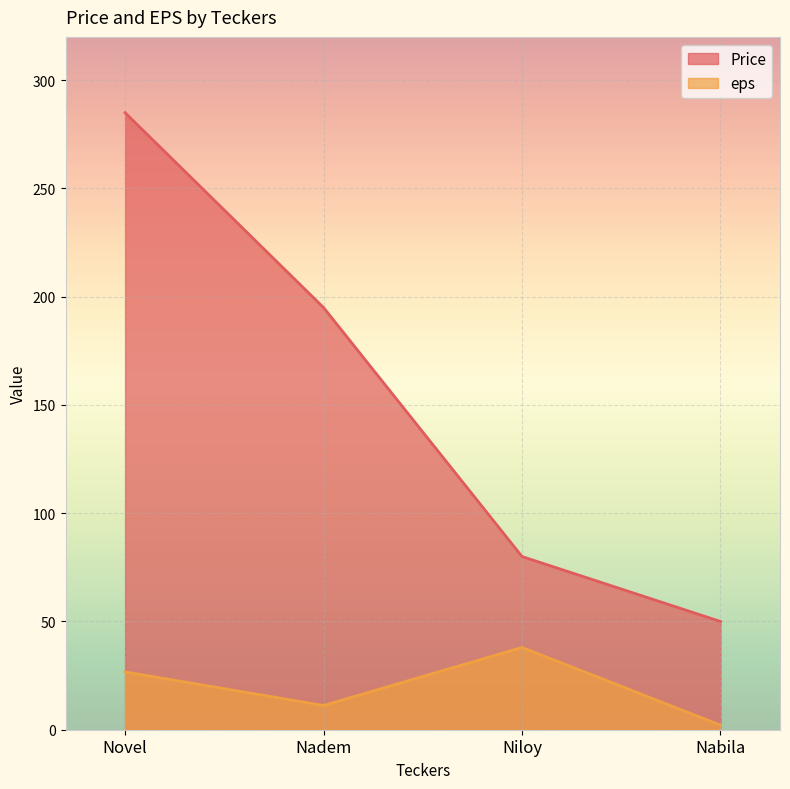

Does the chart display data point markers on the line(s)?

No